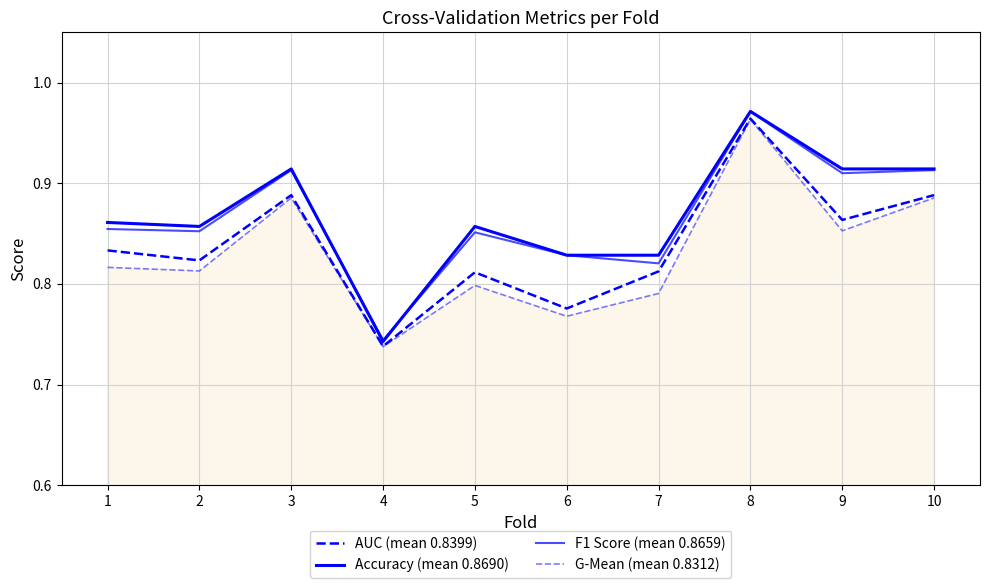

How many lines are shown in the chart?

4